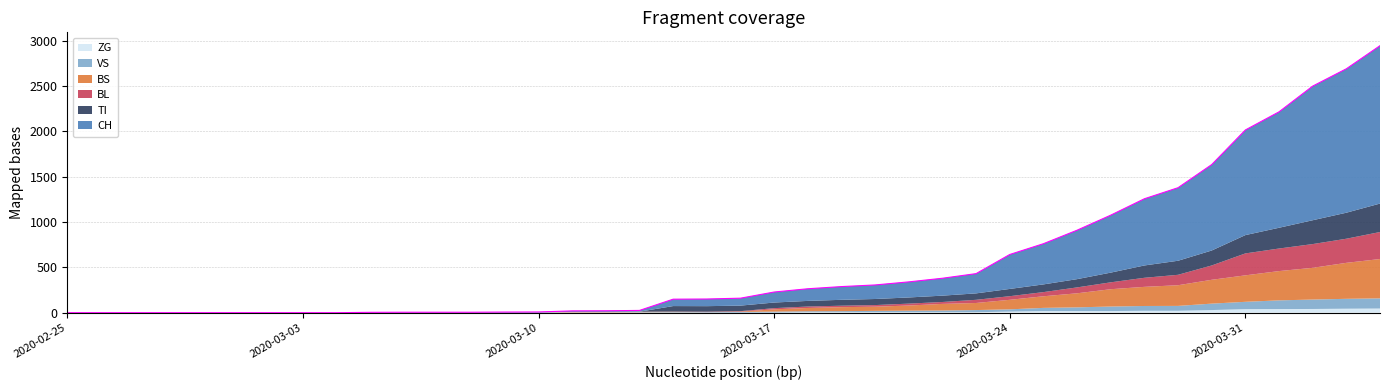

What is the greatest value displayed?

1742